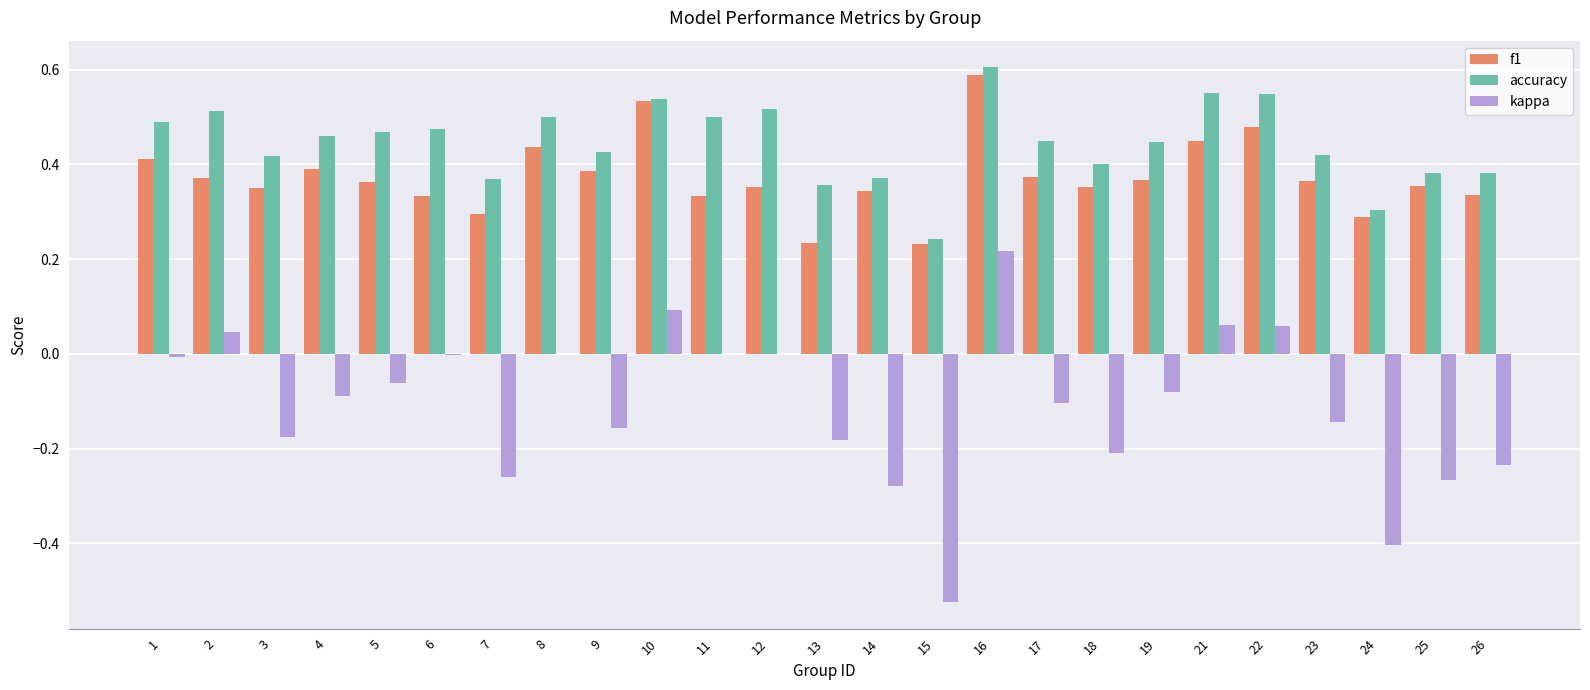

What is the sum of all accuracy values?

11.1